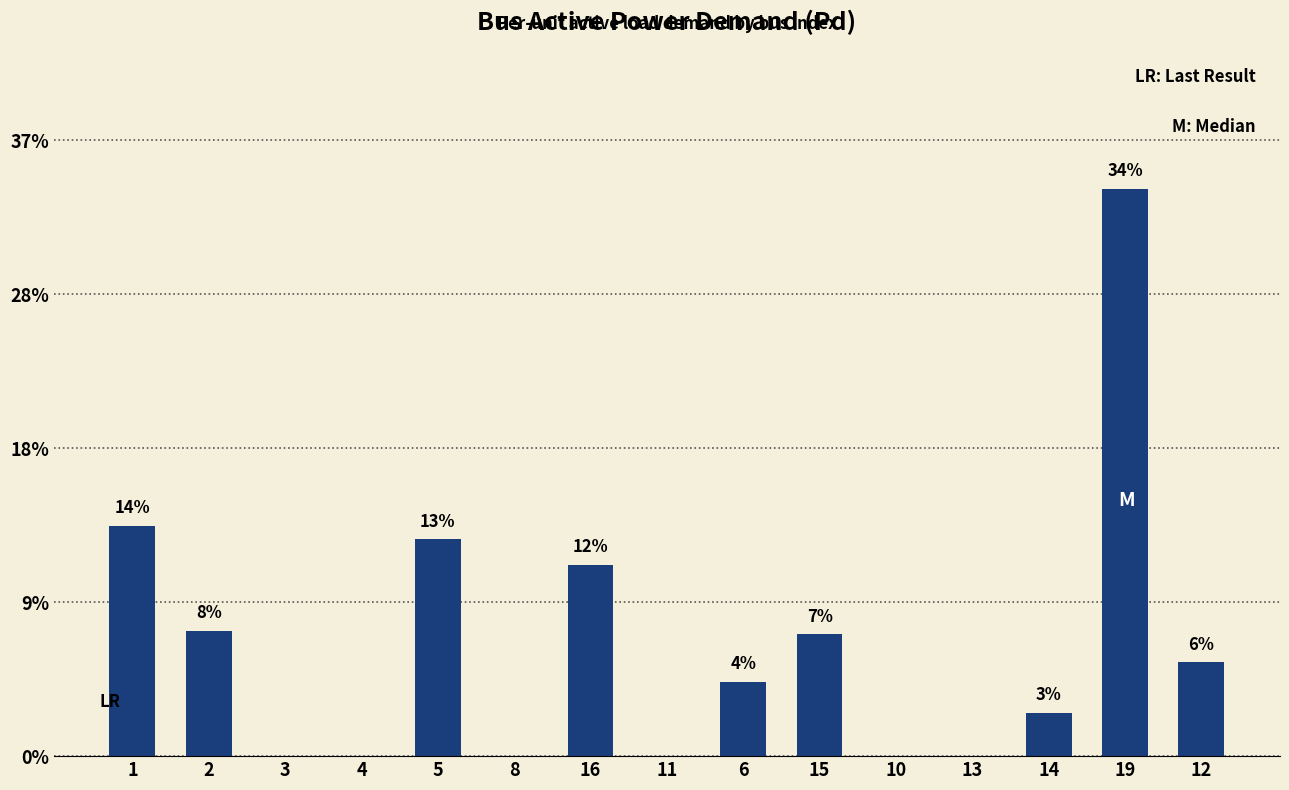

Are the bars horizontal?

No